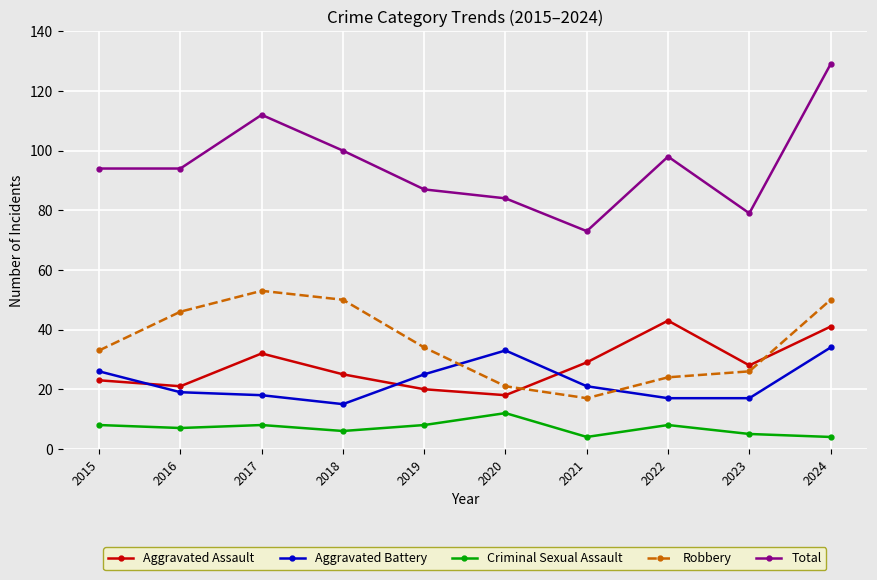

Reading right to left, transcribe all the data shown in this chart.

Aggravated Assault: 2024=41	2023=28	2022=43	2021=29	2020=18	2019=20	2018=25	2017=32	2016=21	2015=23
Aggravated Battery: 2024=34	2023=17	2022=17	2021=21	2020=33	2019=25	2018=15	2017=18	2016=19	2015=26
Criminal Sexual Assault: 2024=4	2023=5	2022=8	2021=4	2020=12	2019=8	2018=6	2017=8	2016=7	2015=8
Robbery: 2024=50	2023=26	2022=24	2021=17	2020=21	2019=34	2018=50	2017=53	2016=46	2015=33
Total: 2024=129	2023=79	2022=98	2021=73	2020=84	2019=87	2018=100	2017=112	2016=94	2015=94